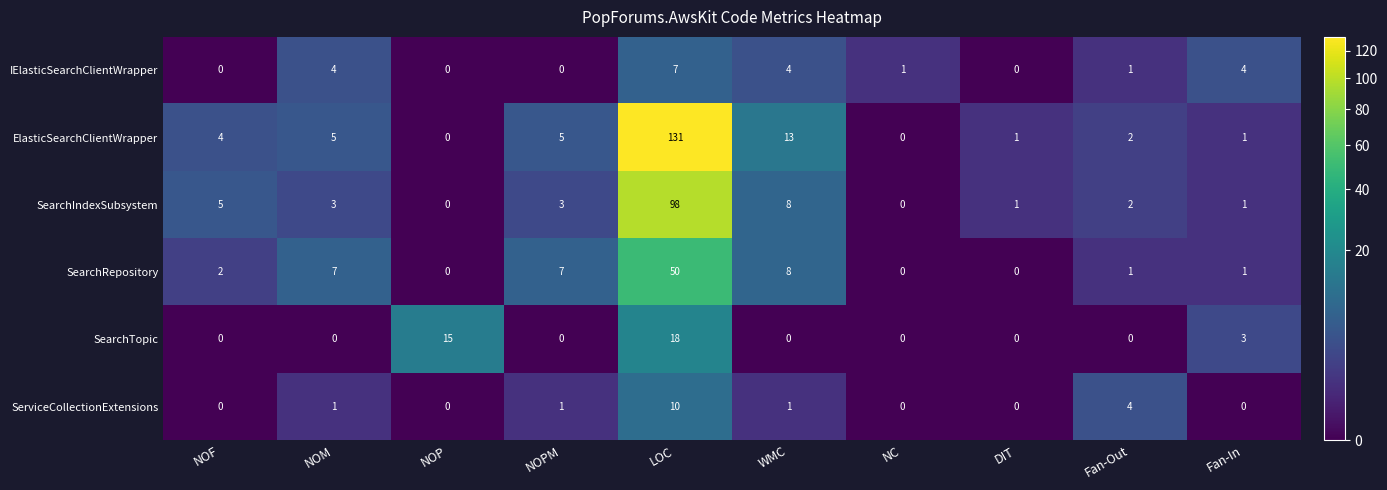

Which series has the largest range (max minus min)?

ElasticSearchClientWrapper